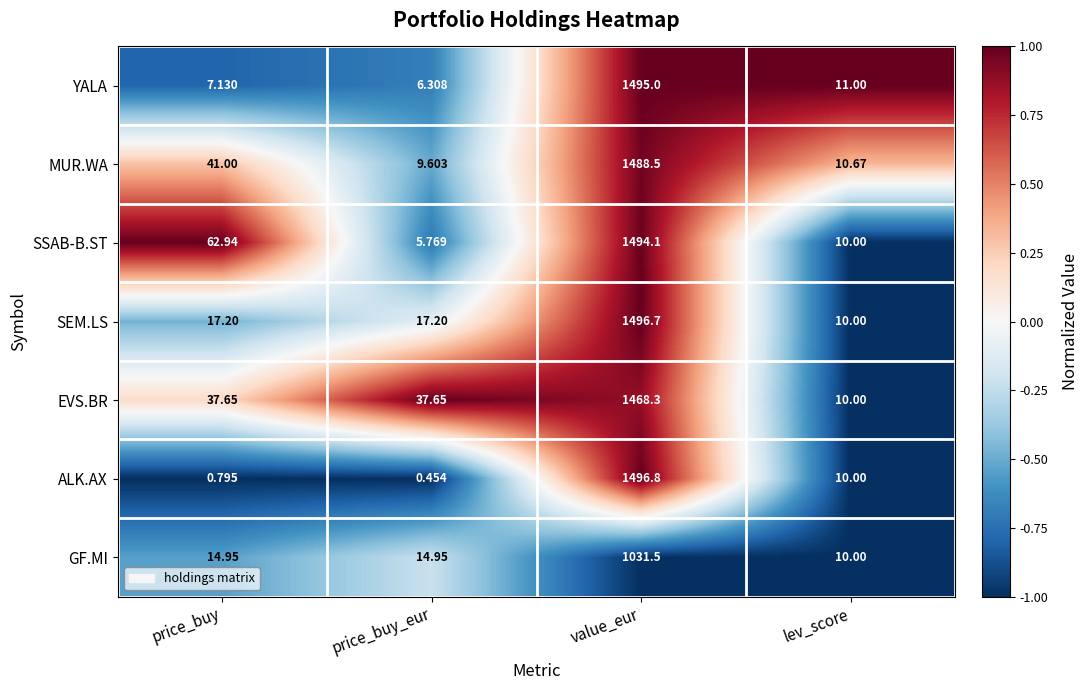

Where does the SSAB-B.ST series first go above 62?

price_buy